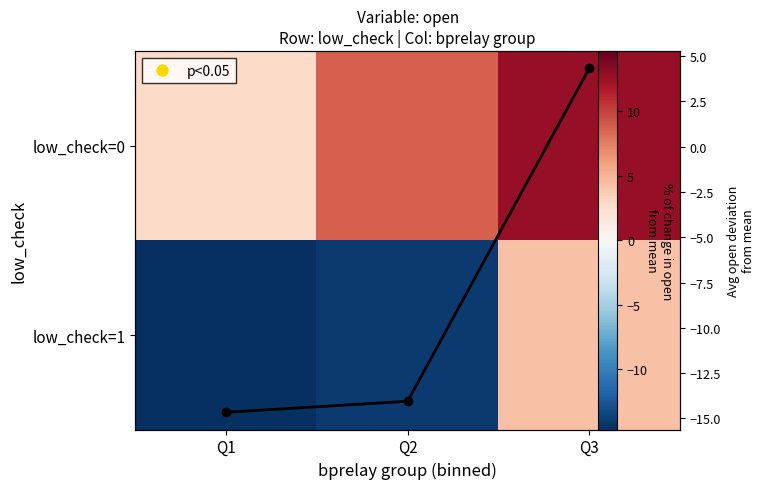

Which series has the widest spread of values?

low_check=1